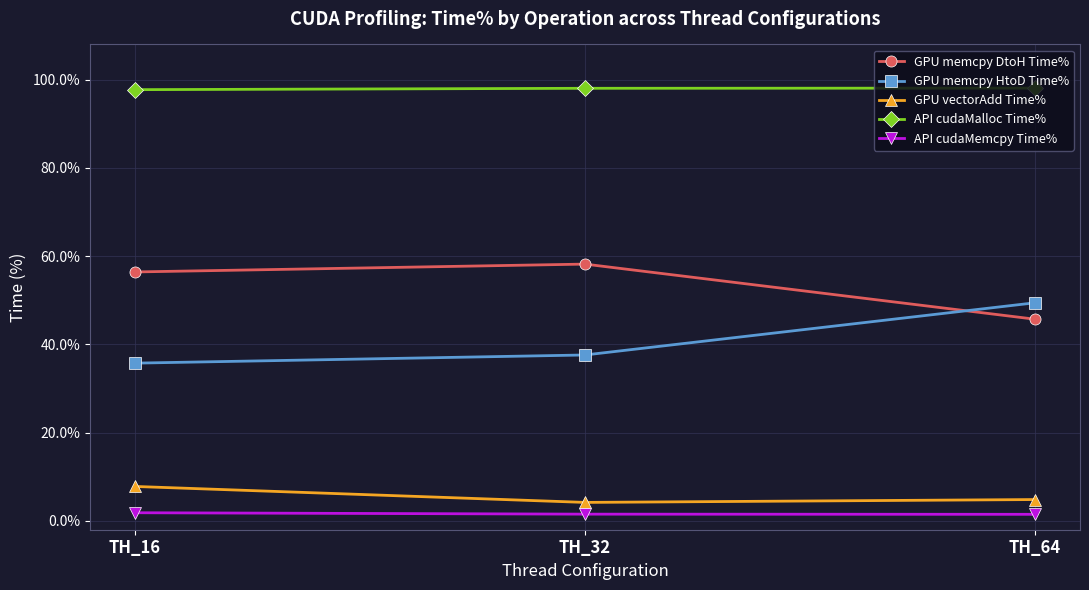

What is the maximum value for API cudaMalloc Time%?

1.0